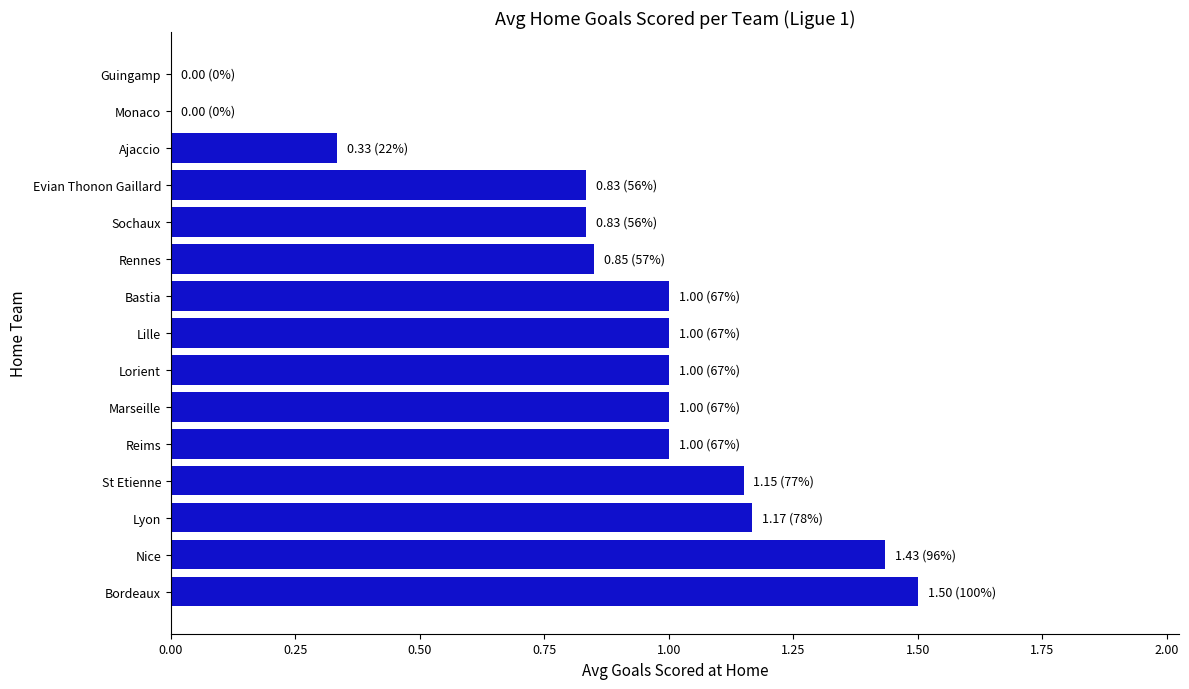

Which has a higher value, Nice or Marseille?

Nice